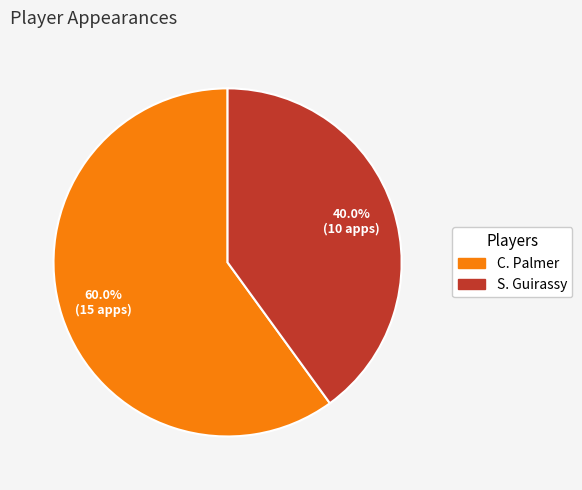

What percentage do C. Palmer and S. Guirassy together represent?

100.0%